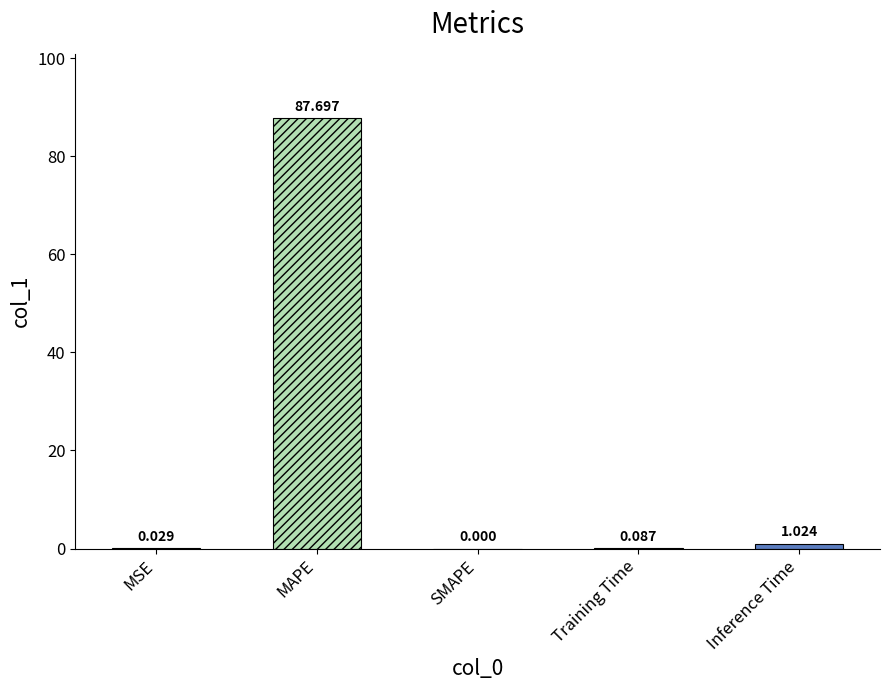

What is the greatest value displayed?

87.7